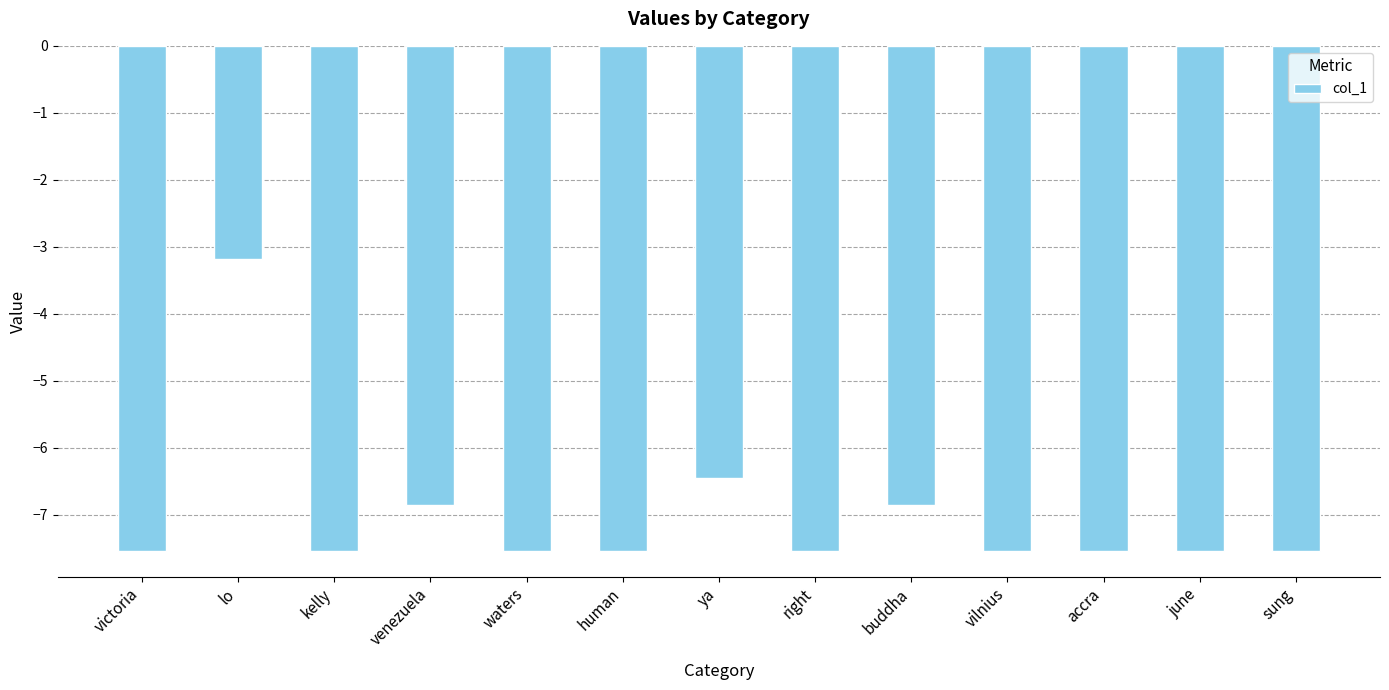

Reading left to right, list all the values displayed in this chart.

-7.5	-3.2	-7.5	-6.8	-7.5	-7.5	-6.4	-7.5	-6.8	-7.5	-7.5	-7.5	-7.5